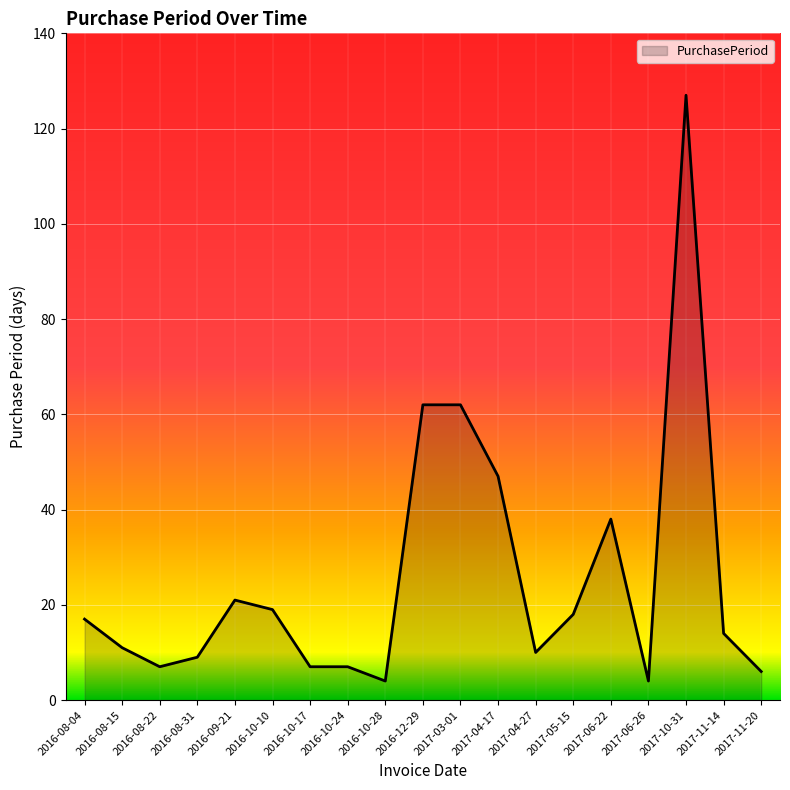

What is the difference between the maximum and minimum values?

123